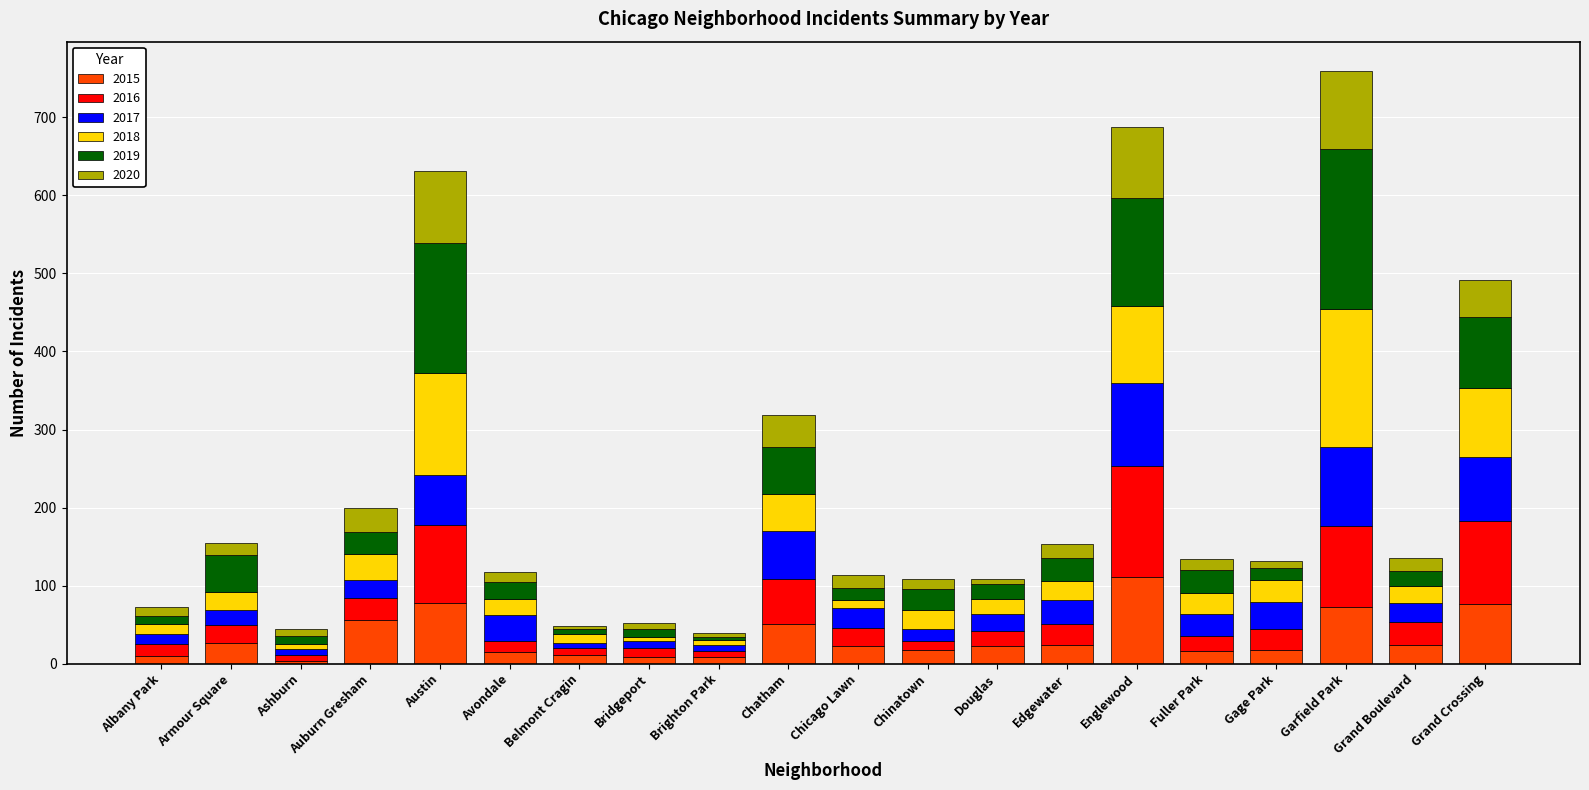

What is the highest value of the 2015 series?

111